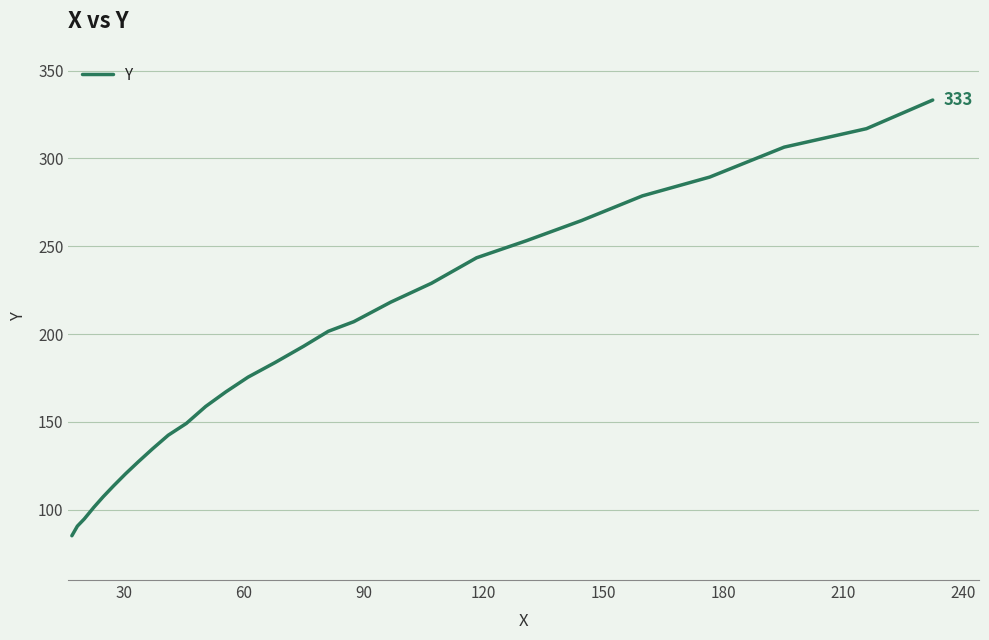

What is the difference between the maximum and minimum values?

248.0